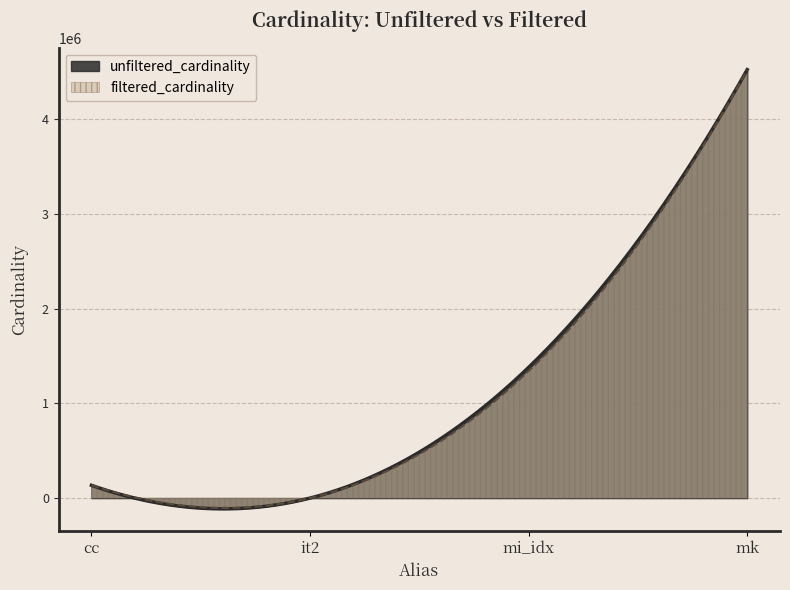

Is the value of unfiltered_cardinality at mk greater than the value of filtered_cardinality at it2?

Yes